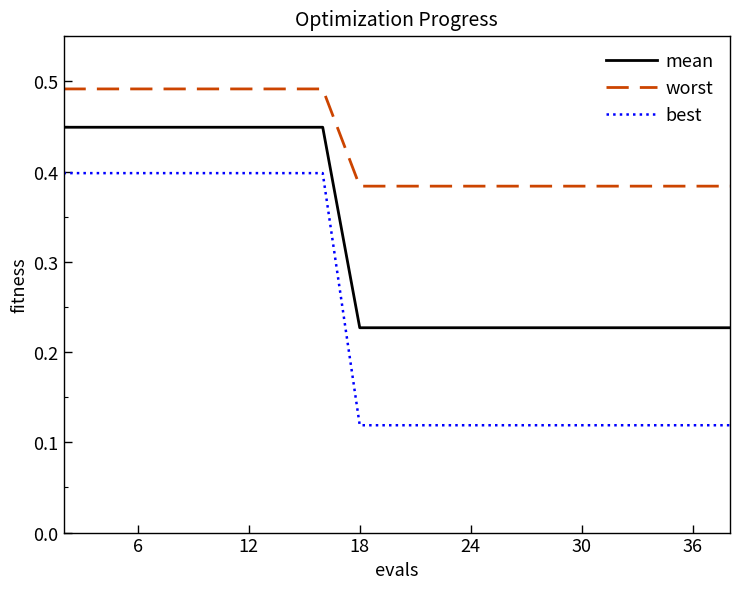

What is the difference between the second highest and second lowest values in the best series?

0.3